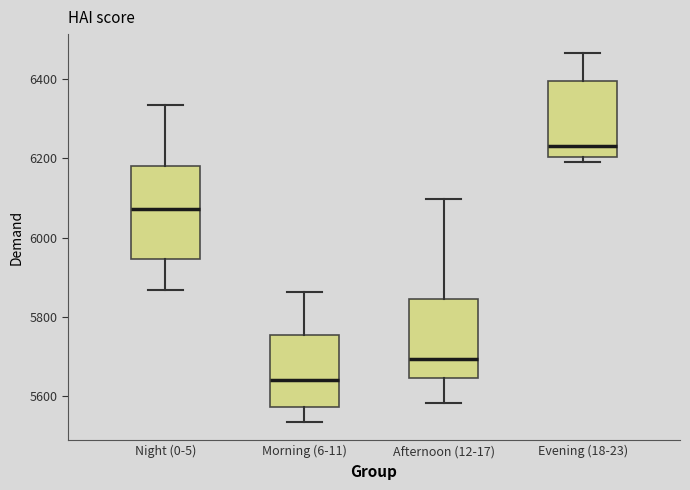

Which box's median line is the lowest?

Morning (6-11)